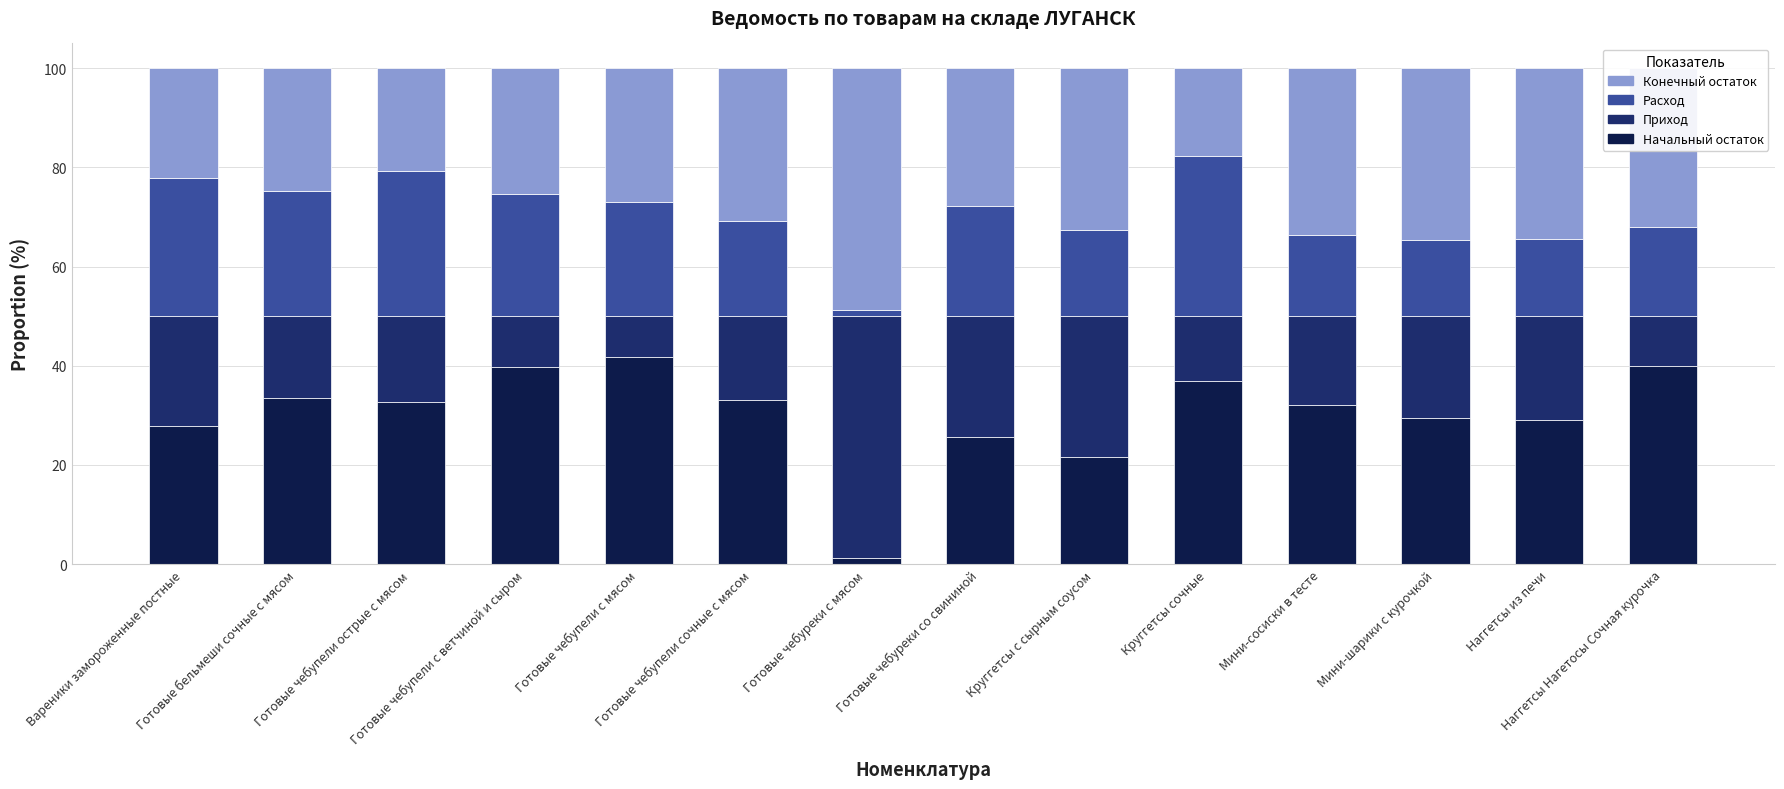

What is the difference between the maximum and minimum values in the Начальный остаток series?

40.4